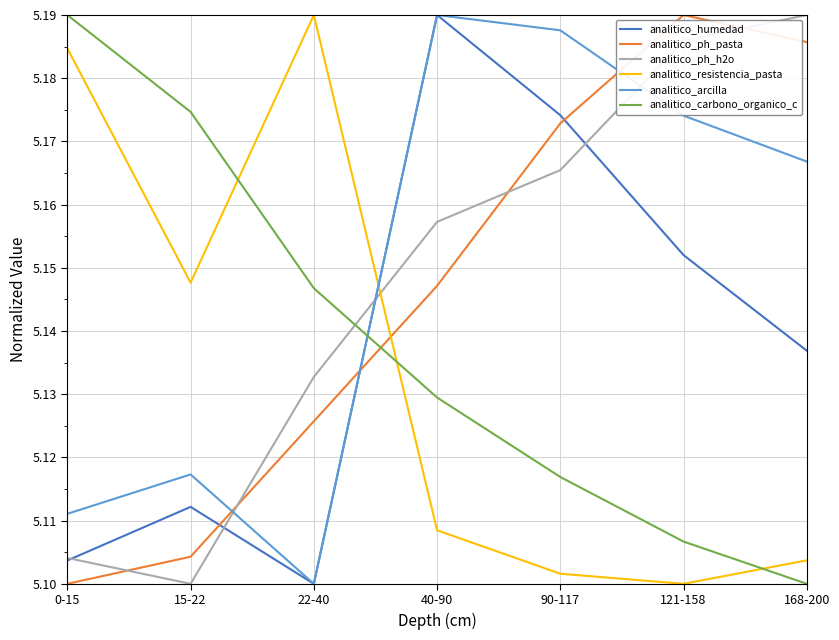

What position from the right is 15-22?

6